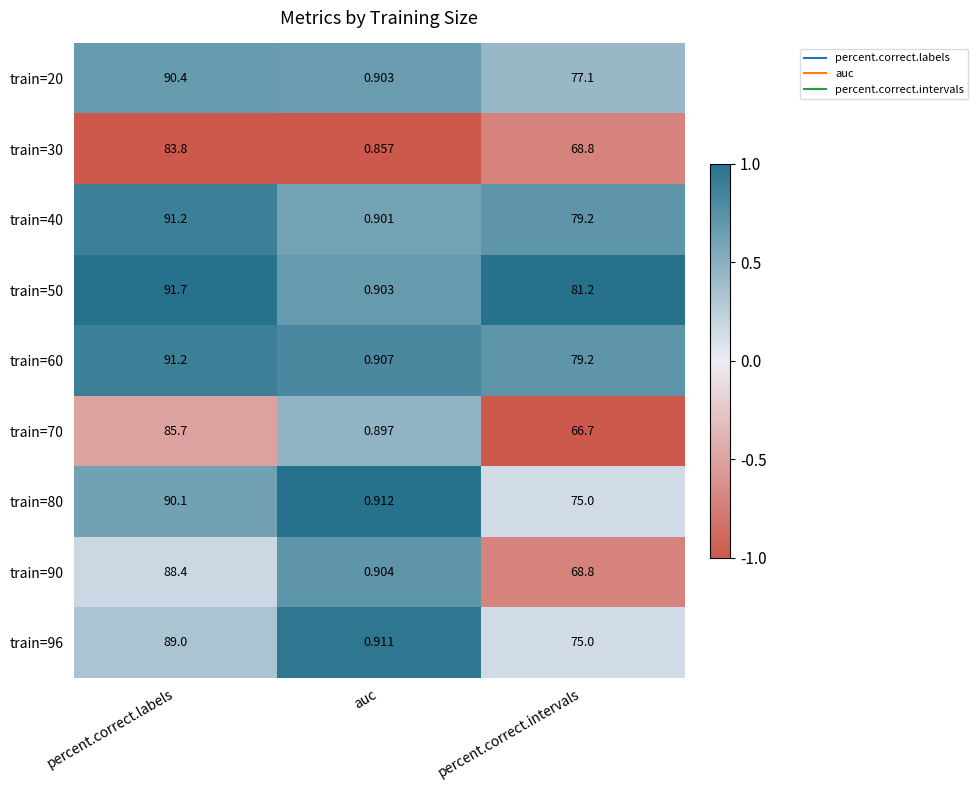

At which category is the sum across all series the highest?

percent.correct.labels